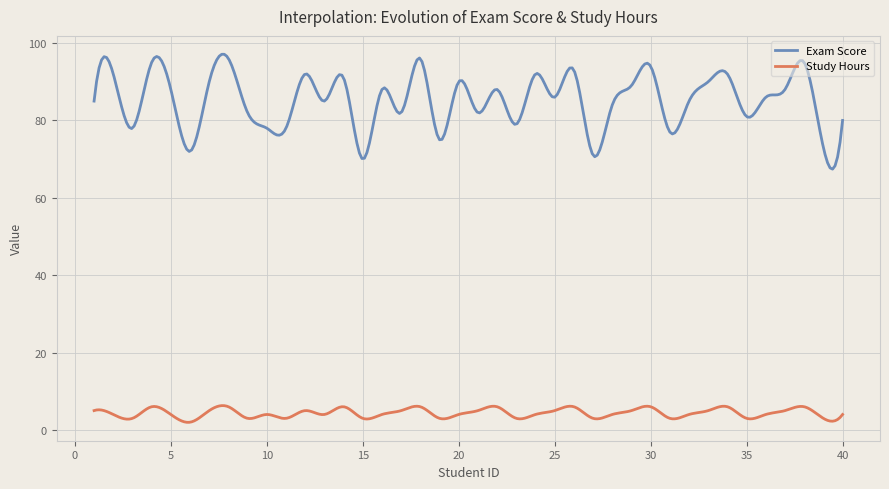

True or false: Exam Score and Study Hours intersect in this chart.

False